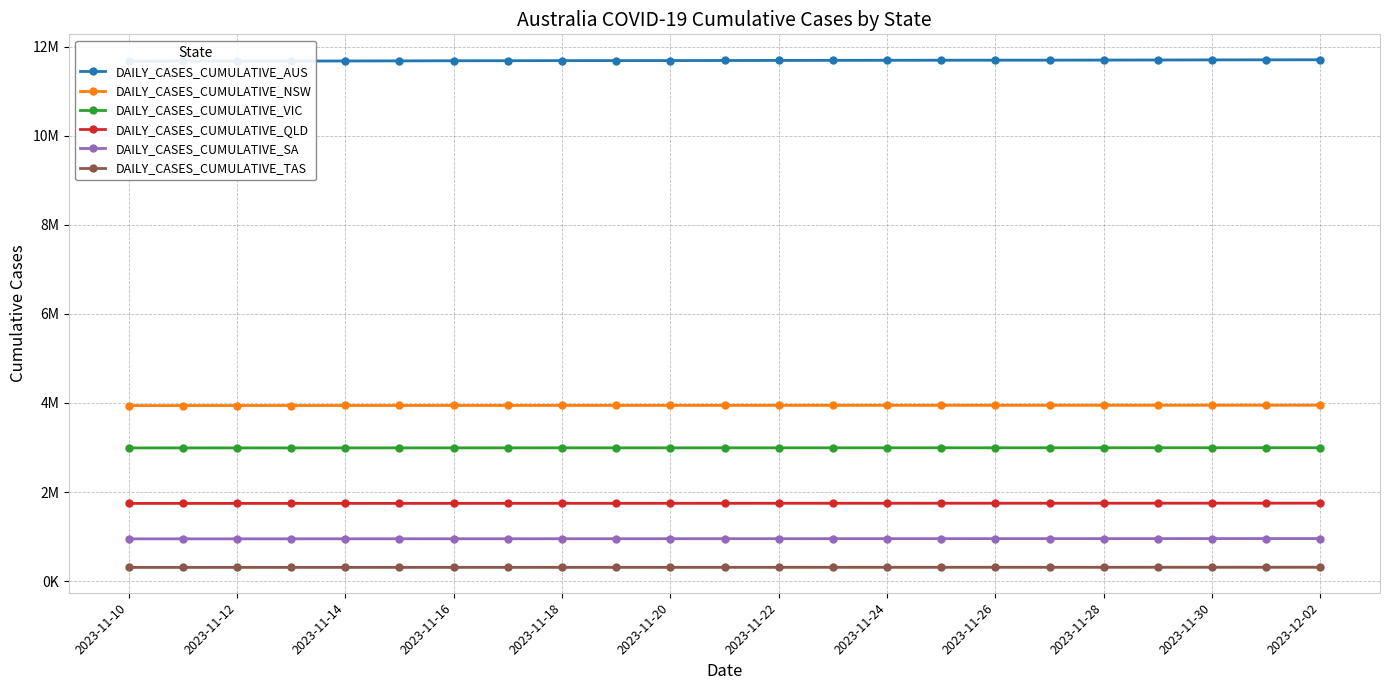

Where is DAILY_CASES_CUMULATIVE_TAS nearest to the value 309909?

2023-11-22